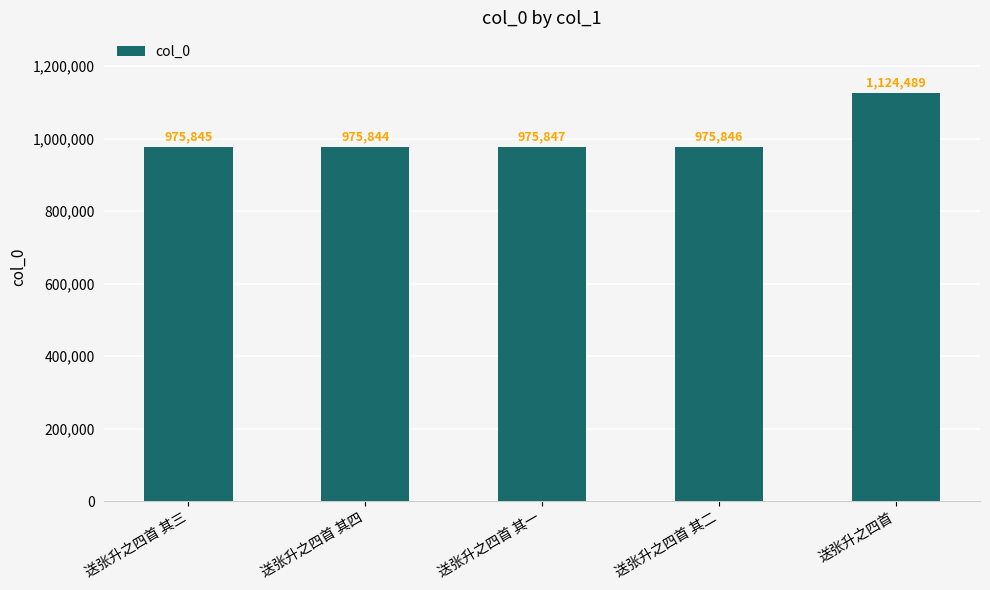

Reading left to right, transcribe all the data shown in this chart.

975845	975844	975847	975846	1124489